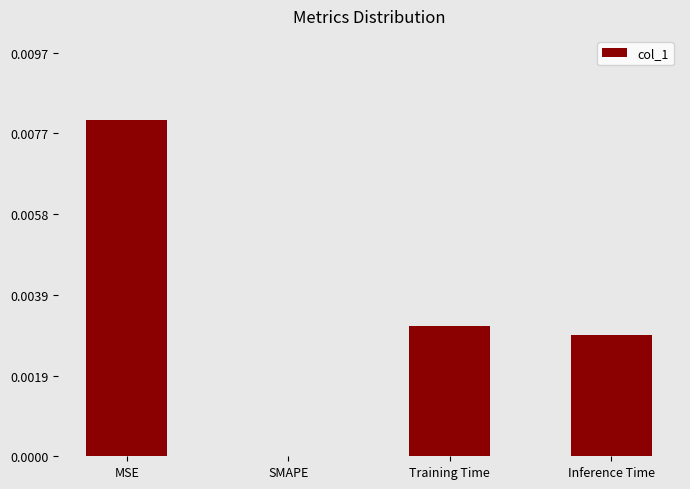

At which category does the chart reach its peak across all series?

MSE